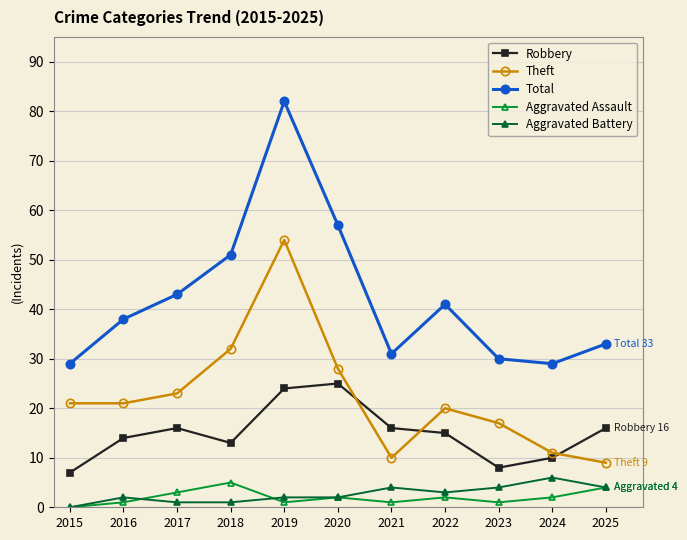

True or false: Aggravated Battery and Total intersect in this chart.

False